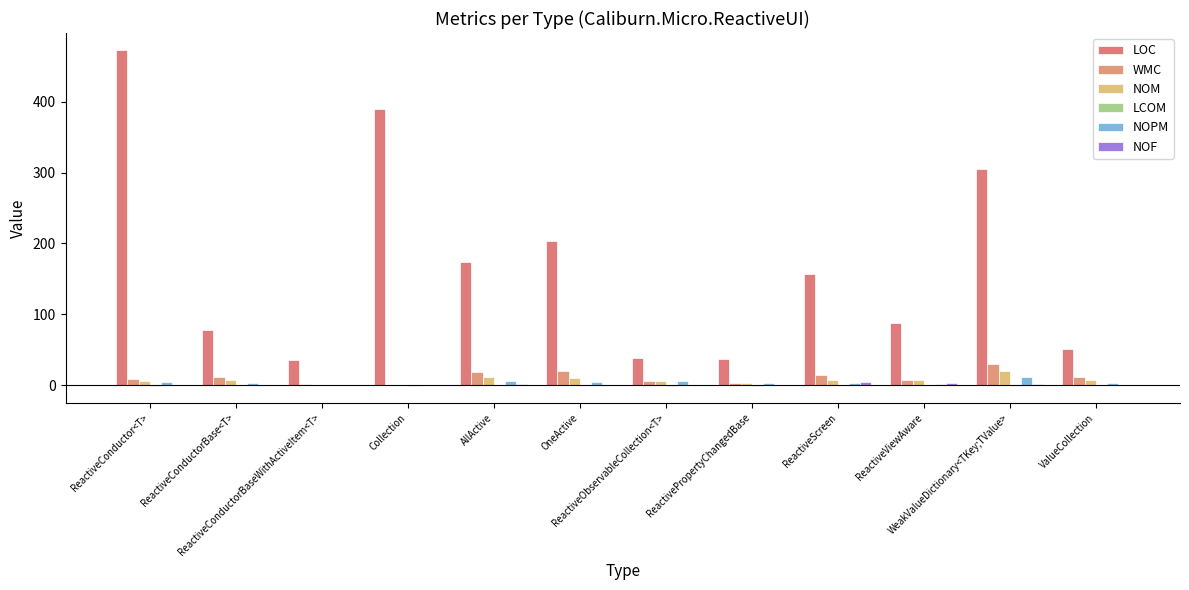

At how many categories does at least one series exceed 95?

6